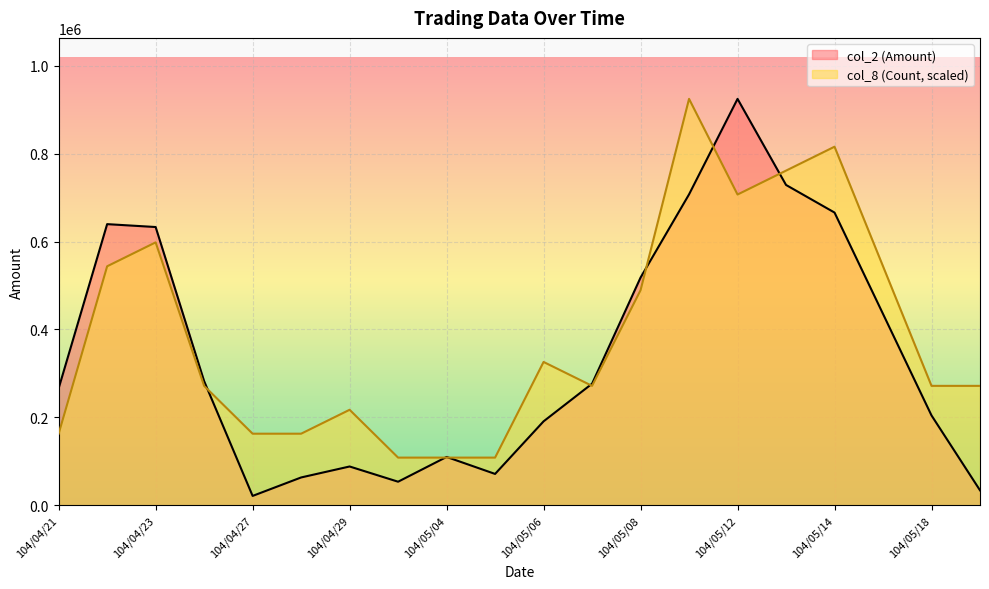

List the series in order of their overall mean, lowest first.

col_2 (Amount), col_8 (Count, scaled)